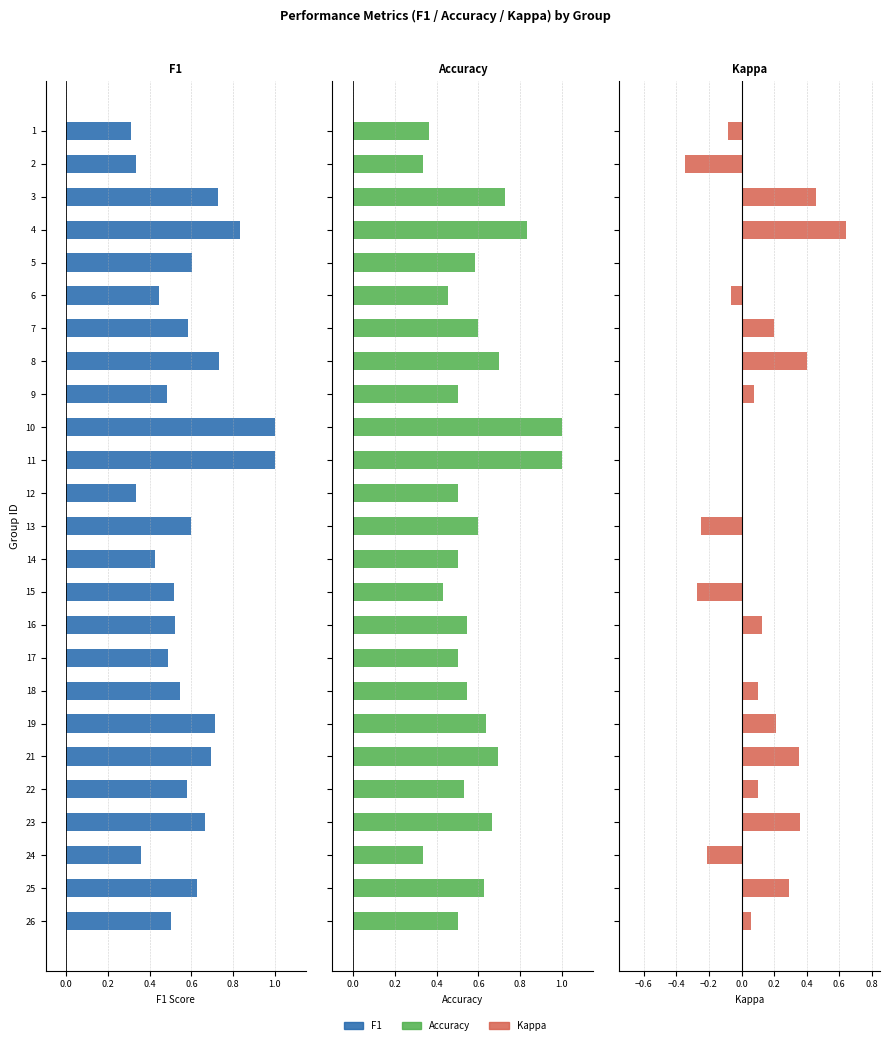

What is the difference between the maximum and second lowest values in the f1 series?

0.7